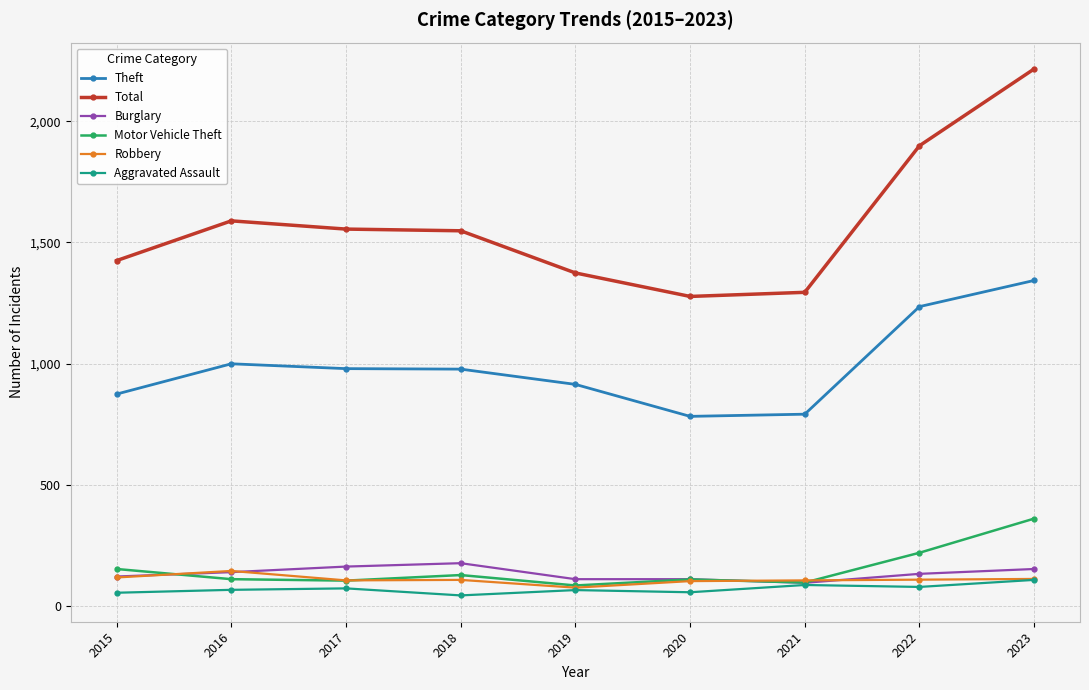

Count the number of data series in this chart.

6